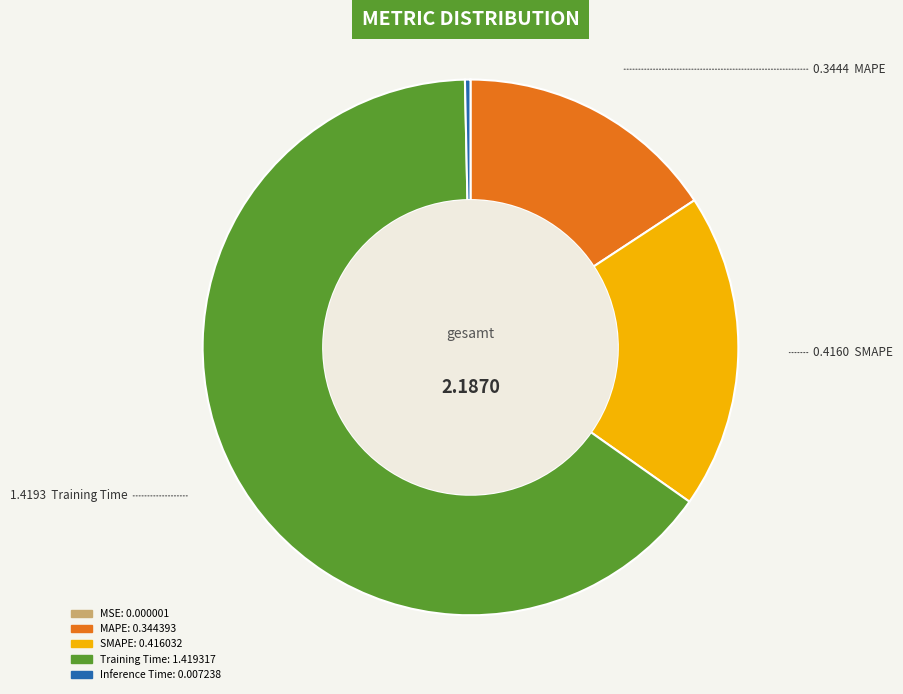

Which category has the biggest portion of the pie?

Training Time